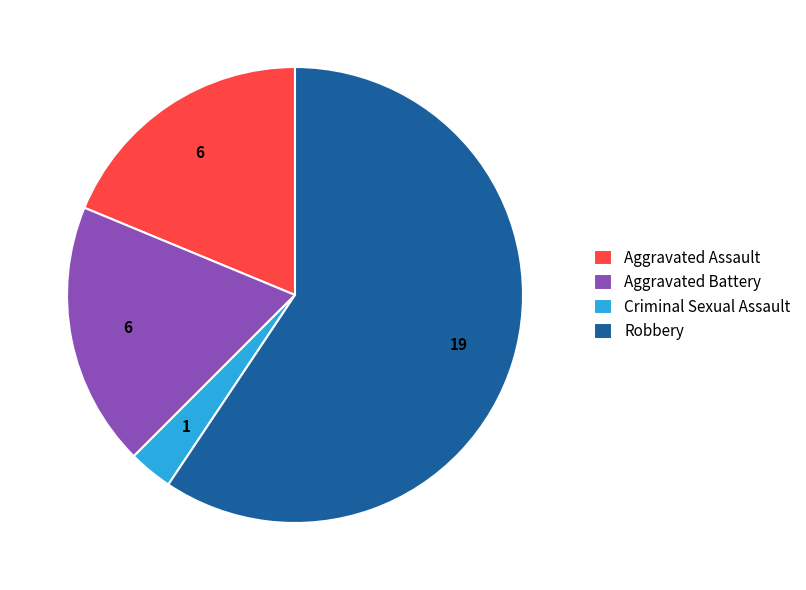

Do Robbery and Aggravated Assault together represent more than half of the pie?

Yes